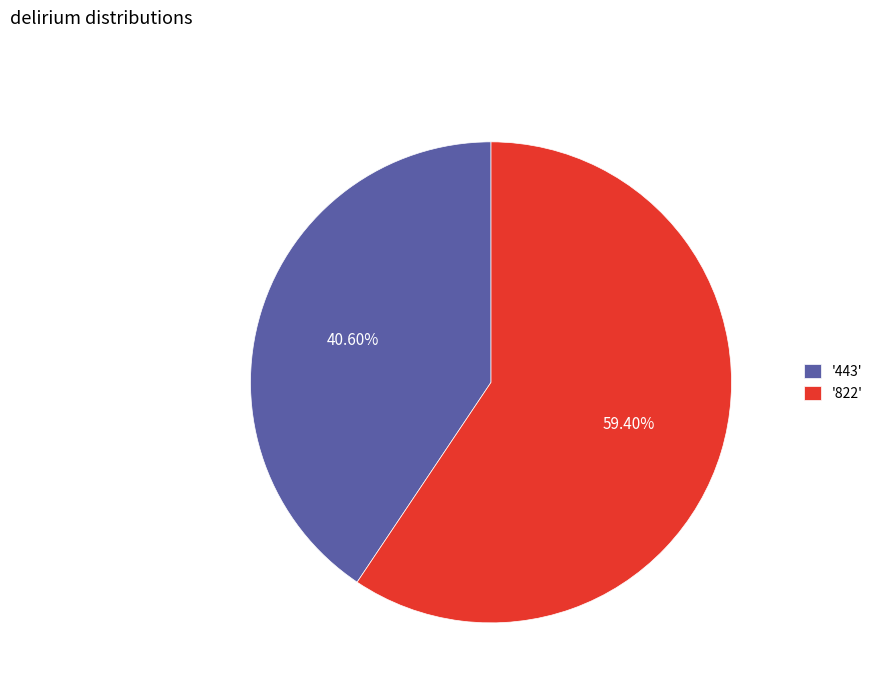

Is the sum of '822' and '443' greater than half?

Yes